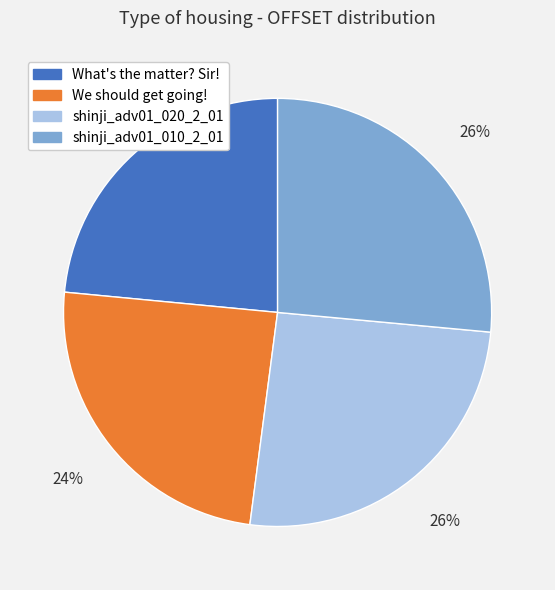

Which category has the smallest portion of the pie?

What's the matter? Sir!